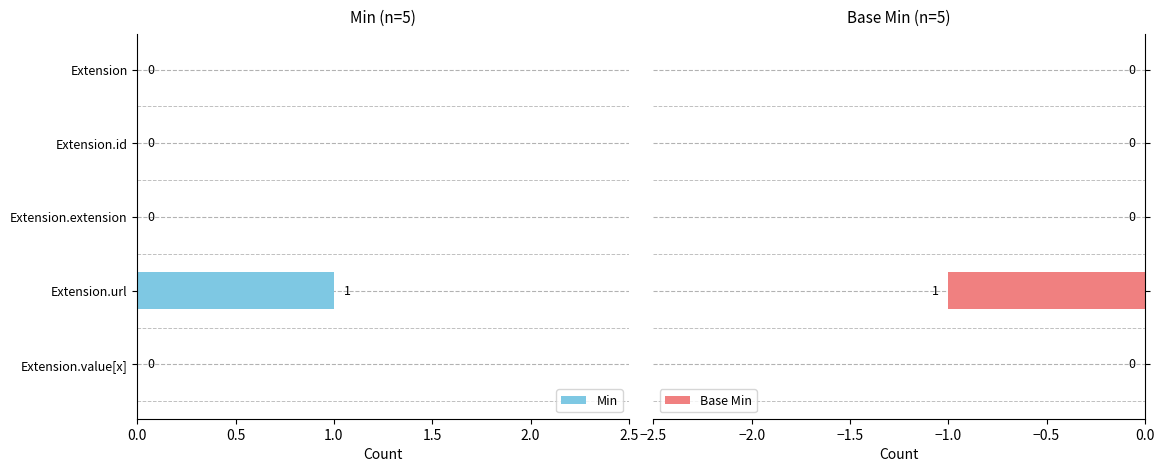

What are all the series names shown in the legend?

Min, Base Min